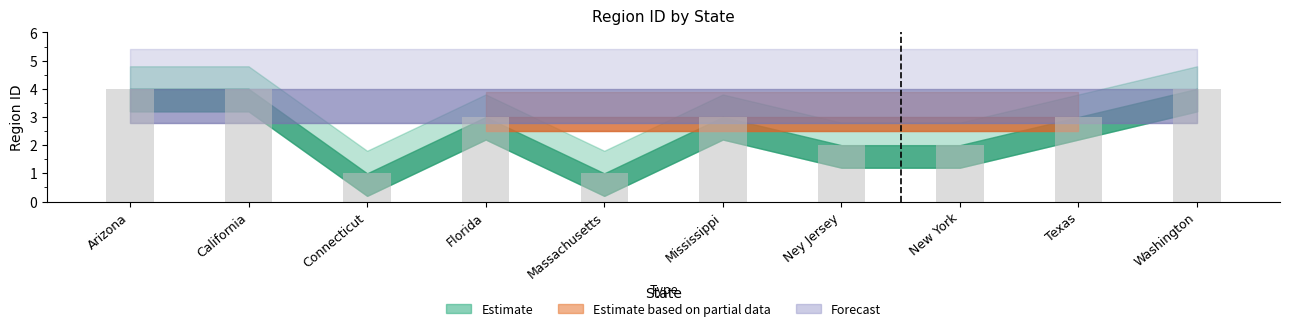

What is the difference between the second highest and second lowest values?

3